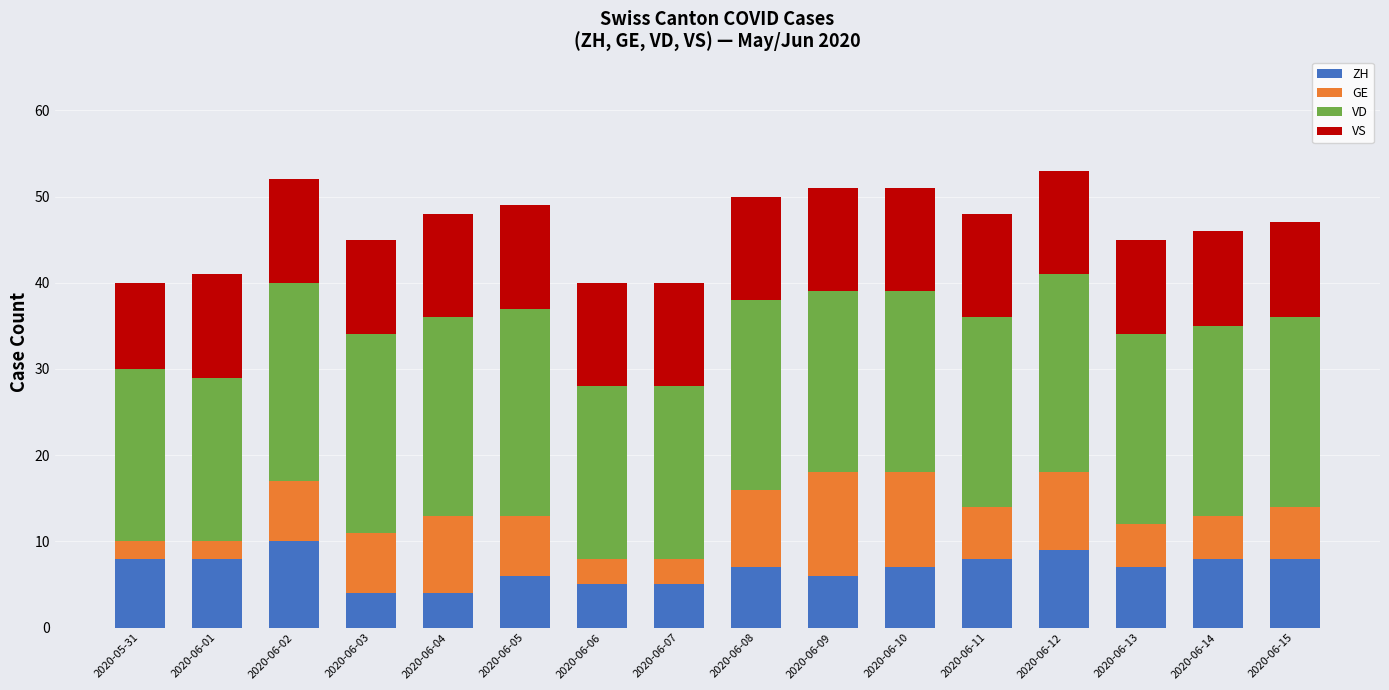

What is the sum of all ZH values?

110